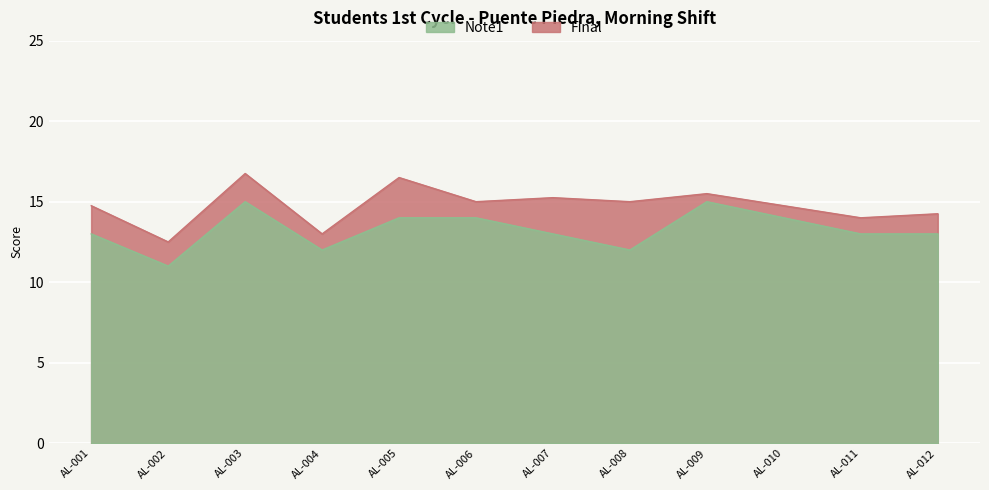

How many data points in Final are above 15?

4